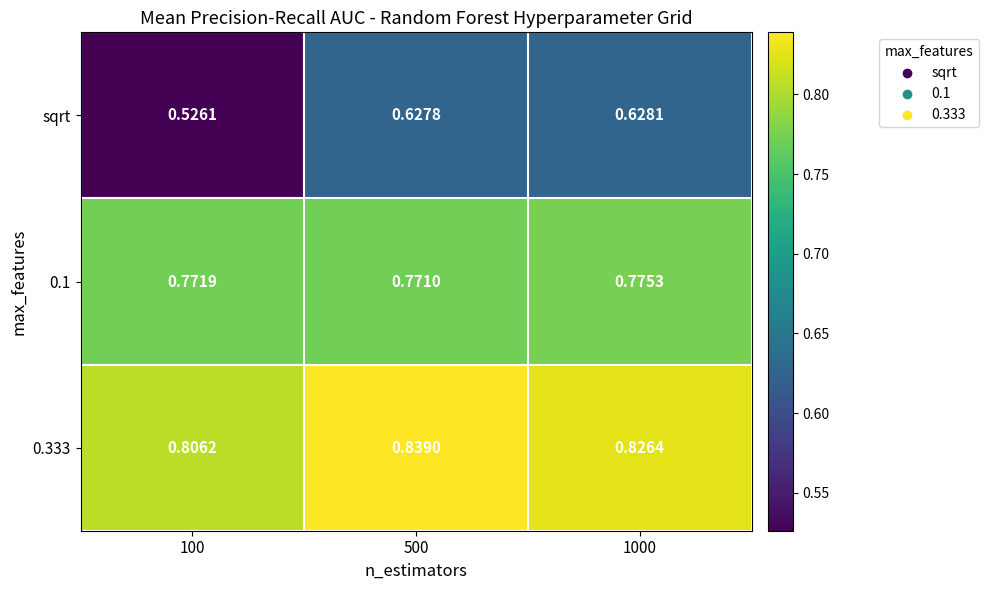

Is the value of 0.1 at 1000 greater than the value of 0.333 at 500?

No